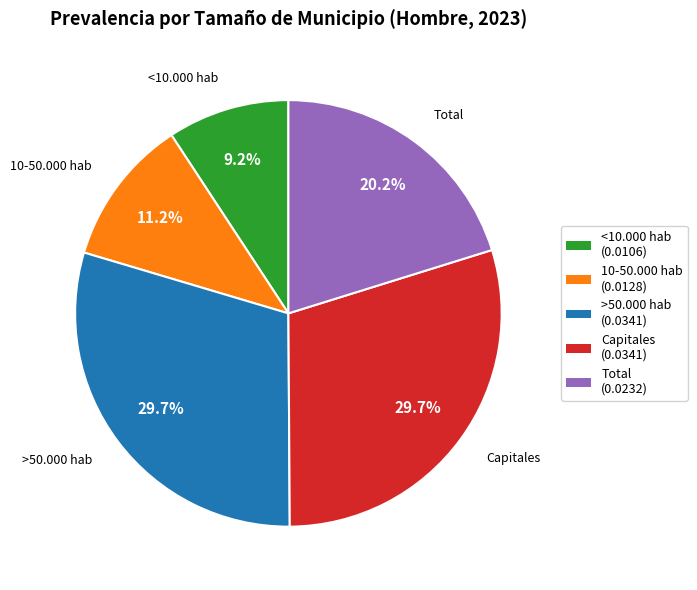

What is the smallest slice in the pie chart?

<10.000 hab